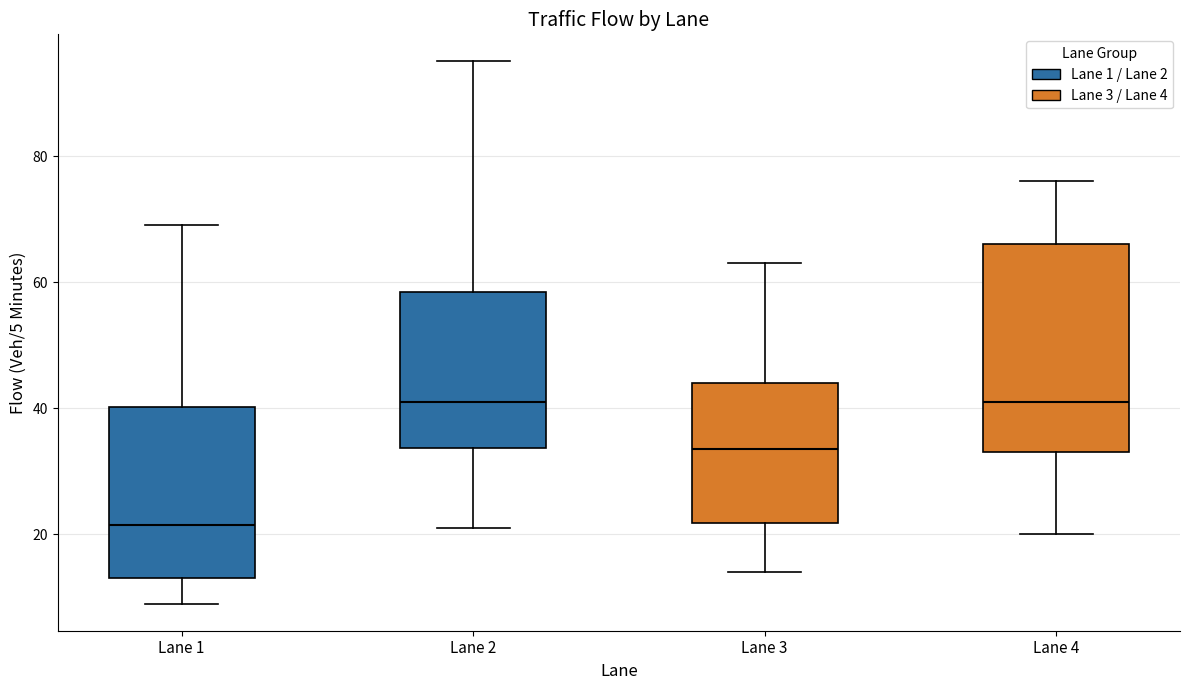

Comparing the boxes themselves (not the whiskers), which one is the tallest?

Lane 4